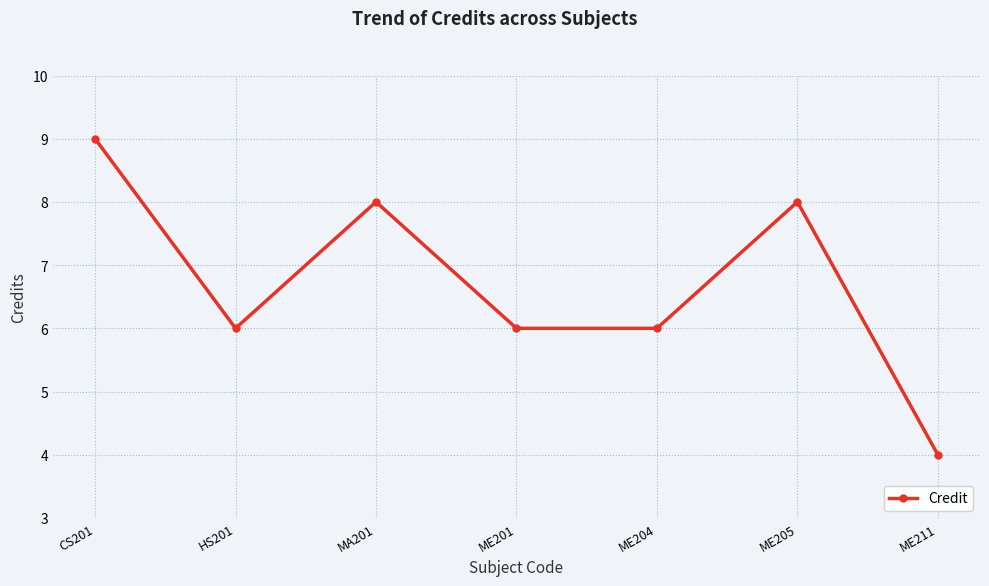

What is the maximum value shown in the chart?

9